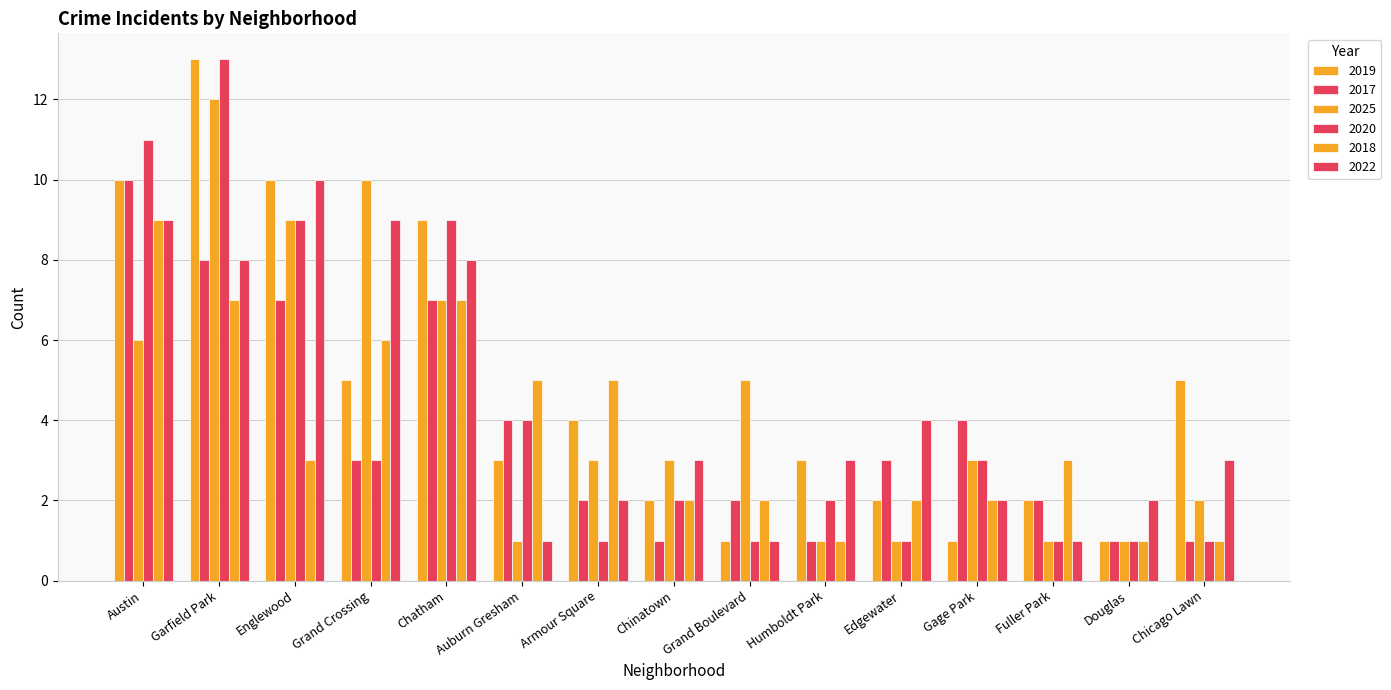

At how many categories does at least one series exceed 11?

1